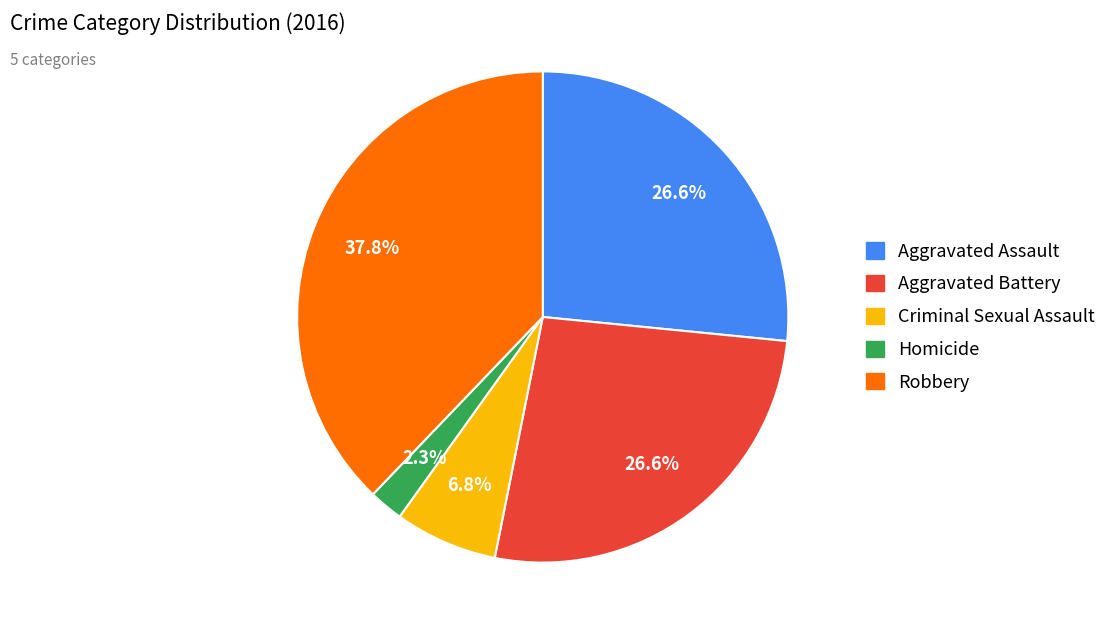

What portion of the pie excludes Criminal Sexual Assault?

93.2%